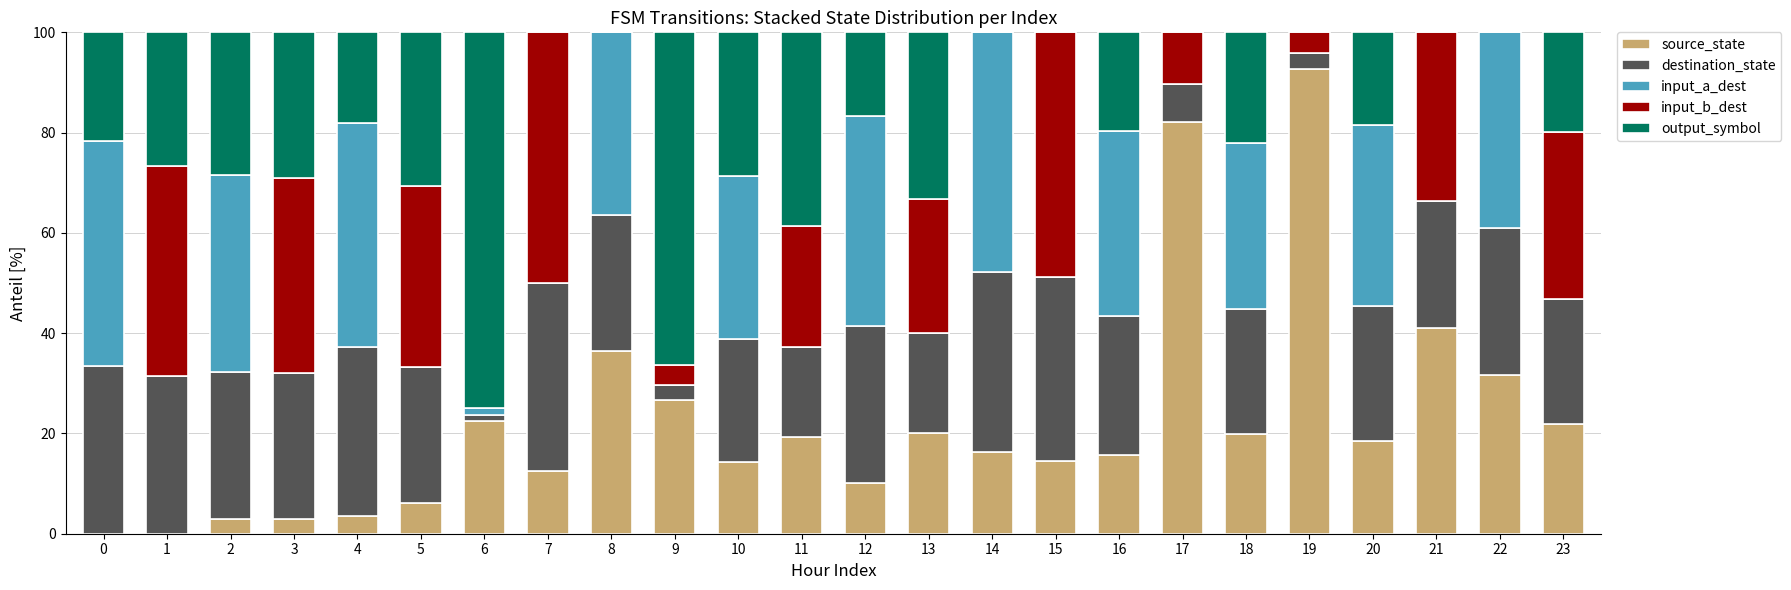

Are the bars horizontal?

No